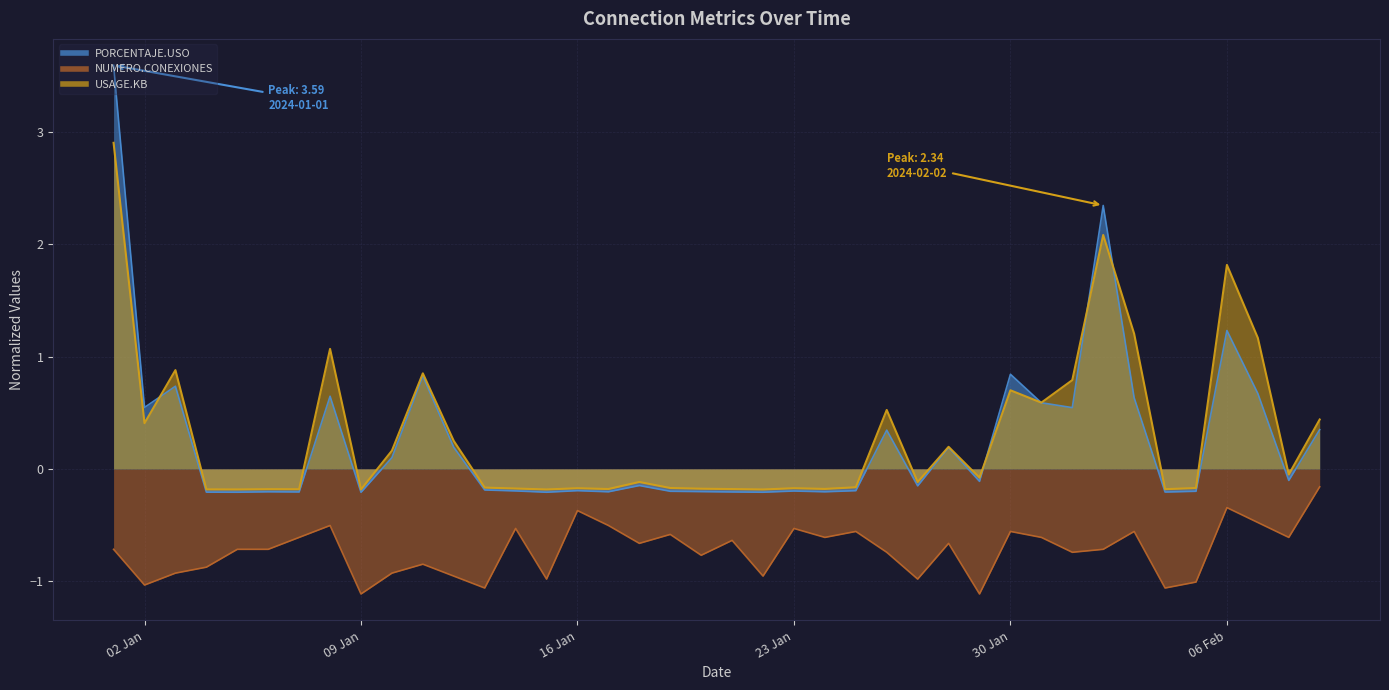

List the series in order of their peak value, highest first.

PORCENTAJE.USO, USAGE.KB, NUMERO.CONEXIONES